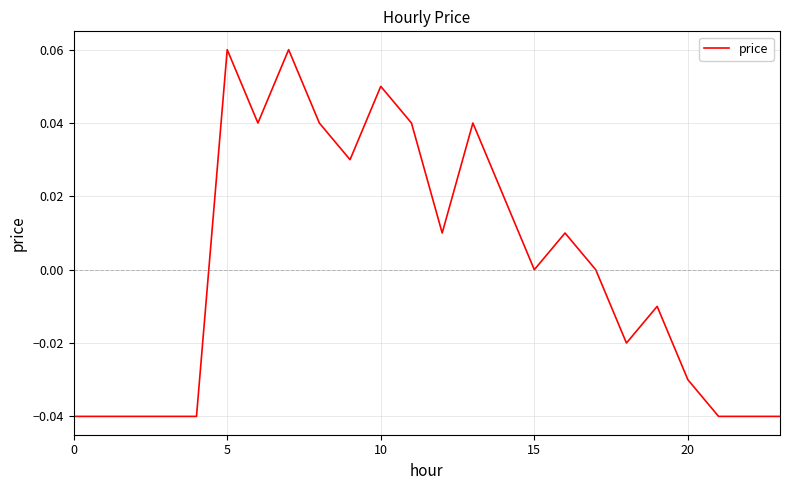

What is the greatest value displayed?

0.1